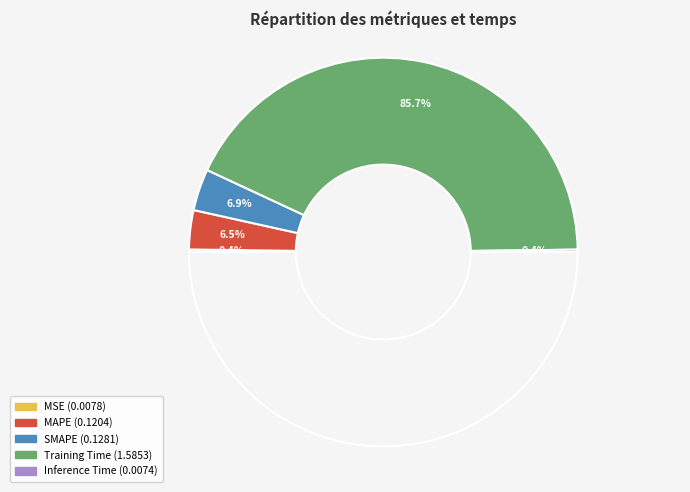

To the nearest percent, what percentage of the pie is Training Time?

86%